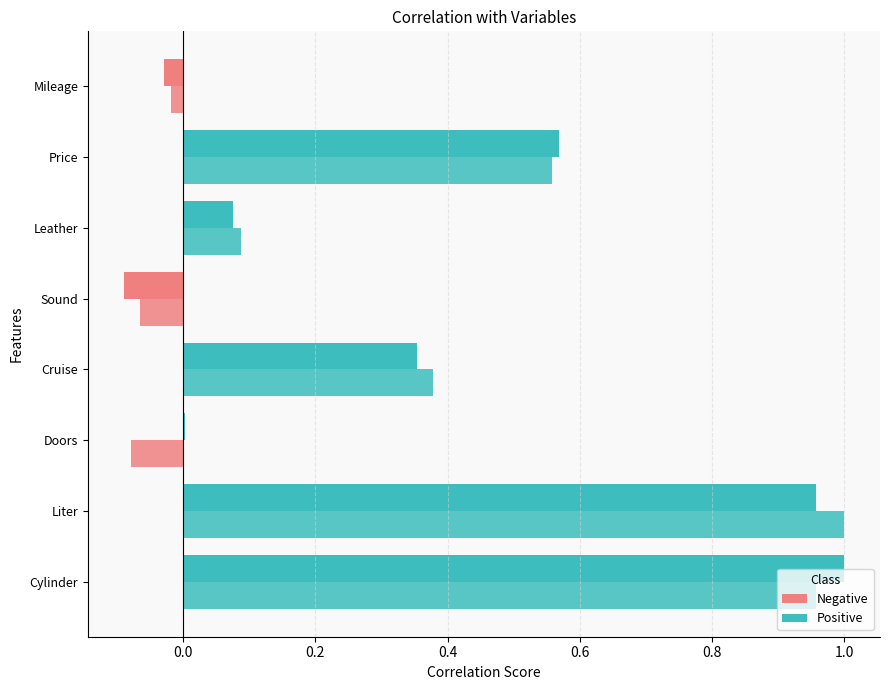

Count the number of categories in the chart.

8